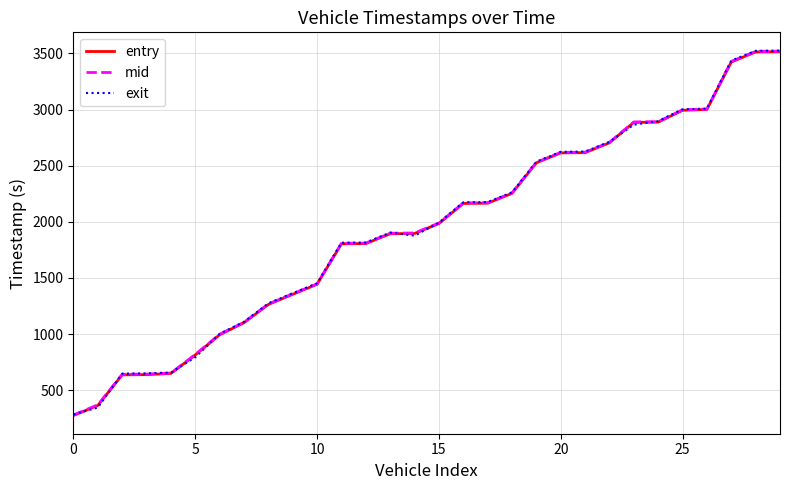

What is the greatest value displayed?

3525.7